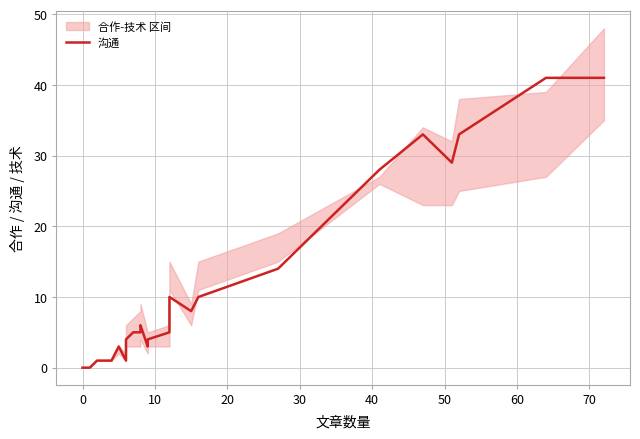

What is the value of the 17th point from the left?

10